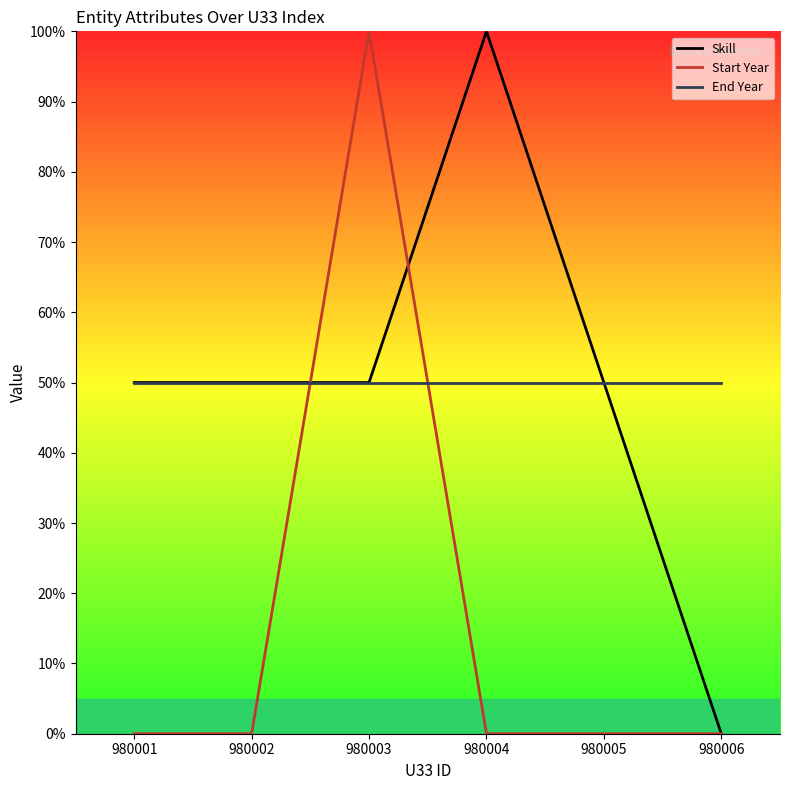

How many times do Start Year and Skill cross each other?

2